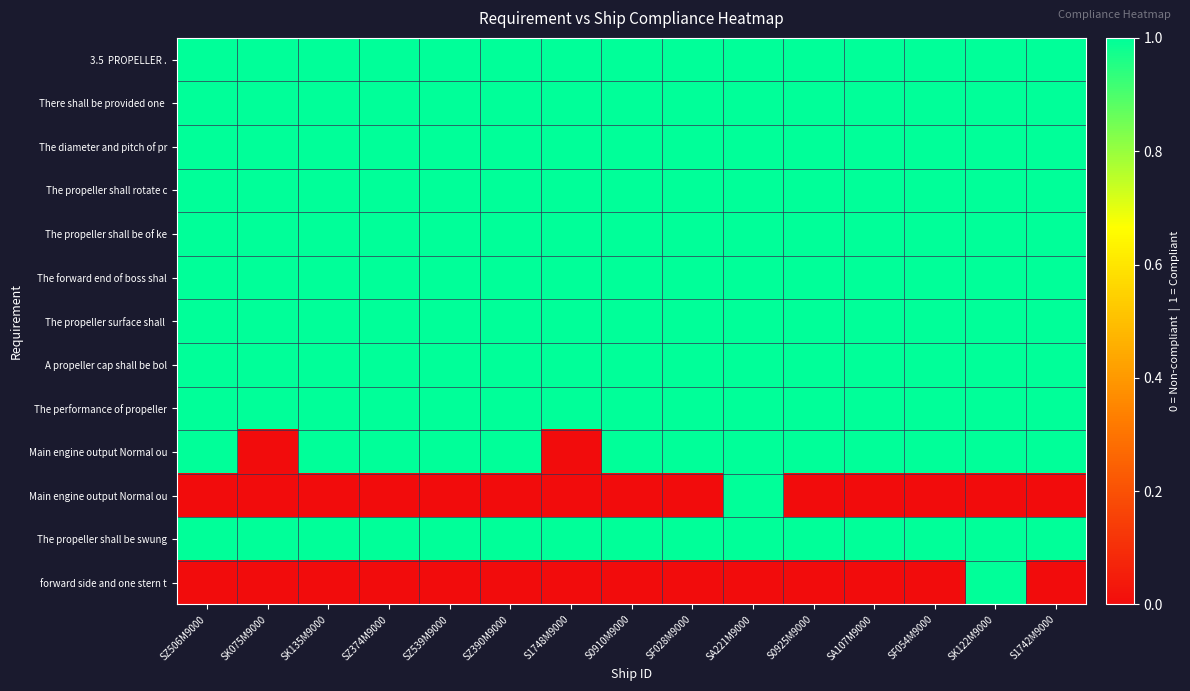

At how many categories does at least one series exceed 0?

15